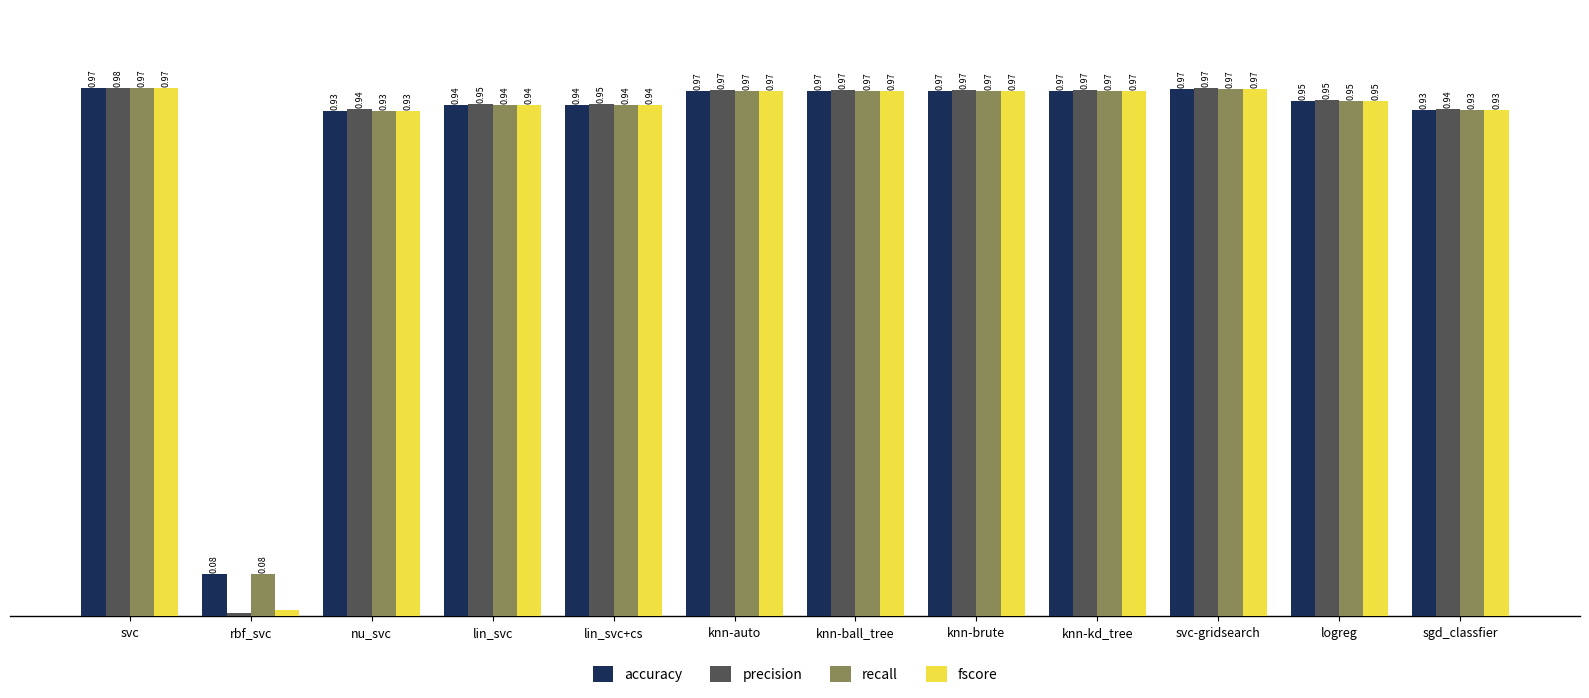

At which category is the sum across all series the highest?

svc